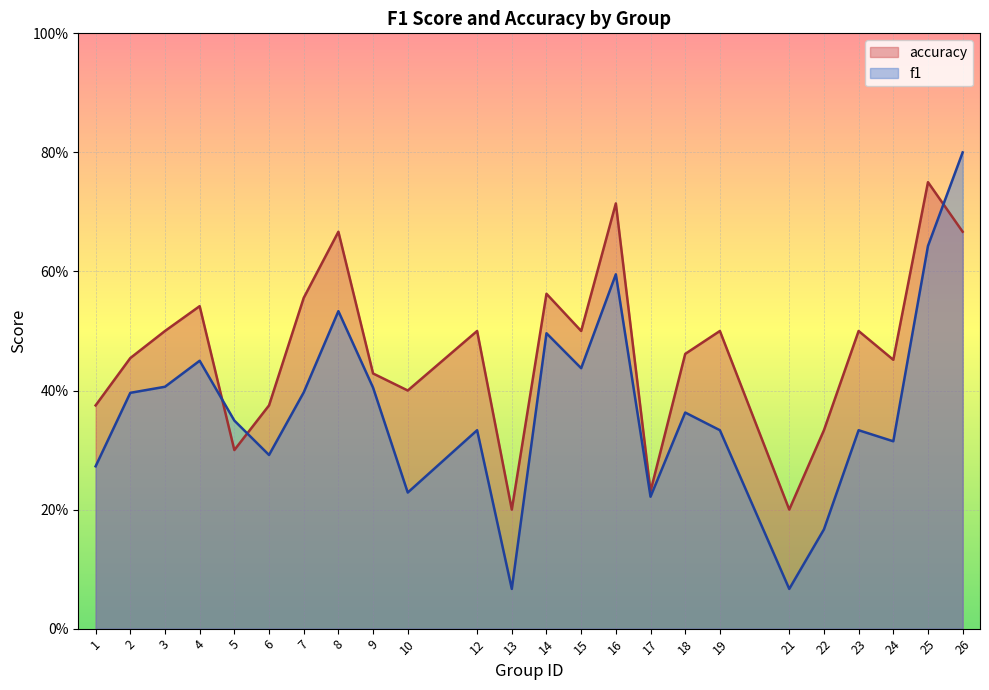

Reading right to left, list all the values displayed in this chart.

f1: 26=0.8	25=0.6	24=0.3	23=0.3	22=0.2	21=0.1	19=0.3	18=0.4	17=0.2	16=0.6	15=0.4	14=0.5	13=0.1	12=0.3	10=0.2	9=0.4	8=0.5	7=0.4	6=0.3	5=0.3	4=0.5	3=0.4	2=0.4	1=0.3
accuracy: 26=0.7	25=0.8	24=0.5	23=0.5	22=0.3	21=0.2	19=0.5	18=0.5	17=0.2	16=0.7	15=0.5	14=0.6	13=0.2	12=0.5	10=0.4	9=0.4	8=0.7	7=0.6	6=0.4	5=0.3	4=0.5	3=0.5	2=0.5	1=0.4